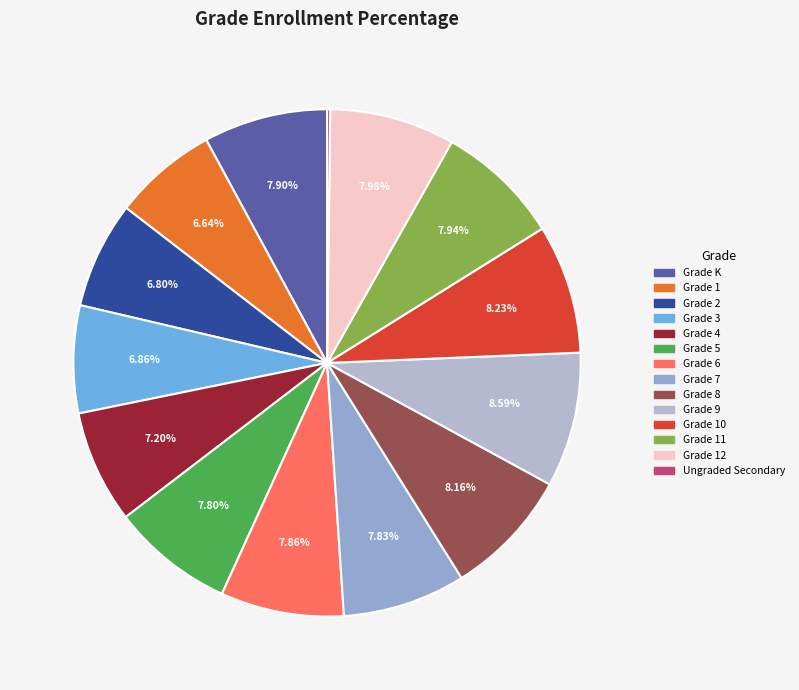

To the nearest percent, what is the difference between the Grade 6 and Grade 2 slice percentages?

1%